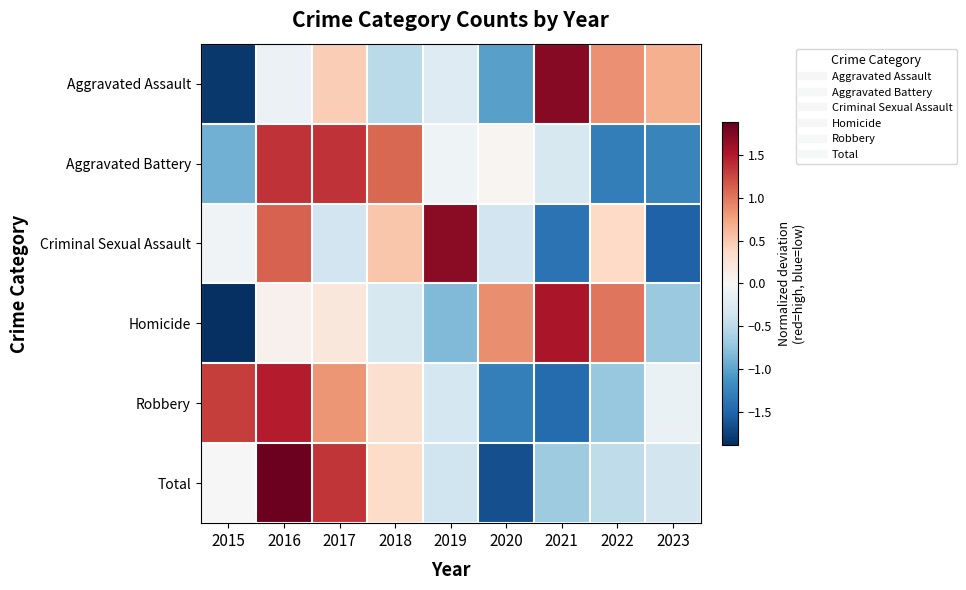

Reading right to left, transcribe all the data shown in this chart.

Aggravated Assault: 2023=0.7	2022=0.9	2021=1.7	2020=-1.0	2019=-0.2	2018=-0.5	2017=0.5	2016=-0.1	2015=-1.8
Aggravated Battery: 2023=-1.2	2022=-1.3	2021=-0.3	2020=0.0	2019=-0.1	2018=1.1	2017=1.4	2016=1.4	2015=-0.9
Criminal Sexual Assault: 2023=-1.5	2022=0.4	2021=-1.4	2020=-0.4	2019=1.7	2018=0.5	2017=-0.4	2016=1.1	2015=-0.1
Homicide: 2023=-0.7	2022=1.0	2021=1.5	2020=0.9	2019=-0.8	2018=-0.3	2017=0.2	2016=0.1	2015=-1.9
Robbery: 2023=-0.1	2022=-0.7	2021=-1.5	2020=-1.3	2019=-0.3	2018=0.3	2017=0.8	2016=1.5	2015=1.3
Total: 2023=-0.3	2022=-0.5	2021=-0.7	2020=-1.7	2019=-0.4	2018=0.3	2017=1.3	2016=1.8	2015=-0.0